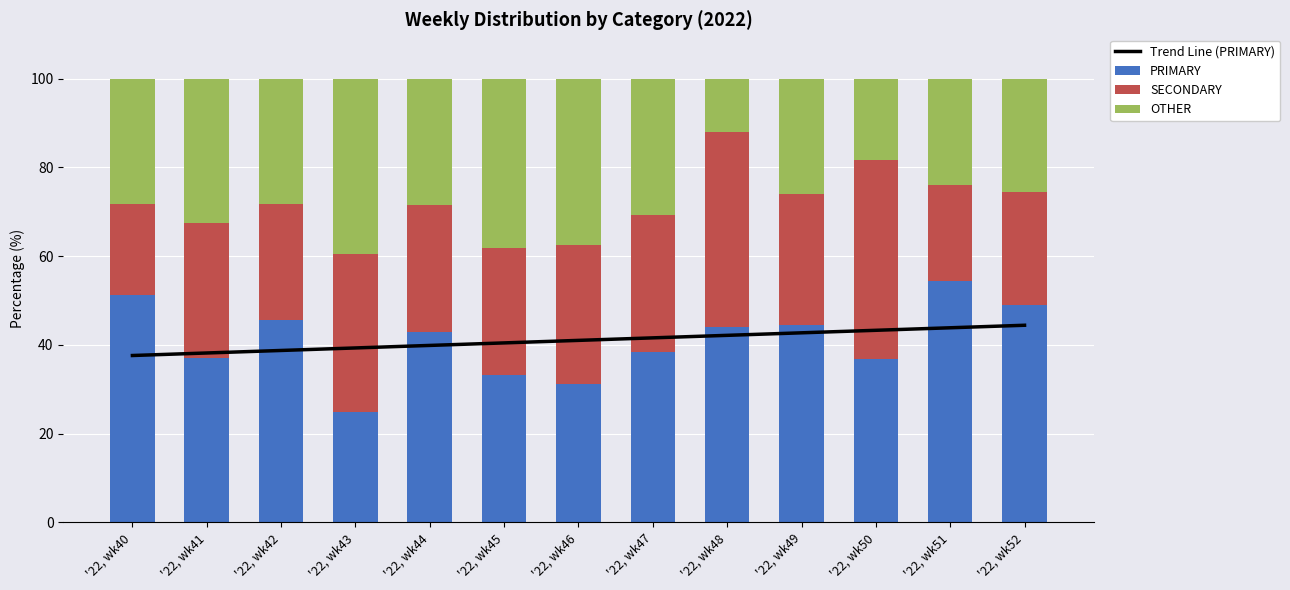

What is the difference between the second highest and minimum values in the PRIMARY series?

26.3